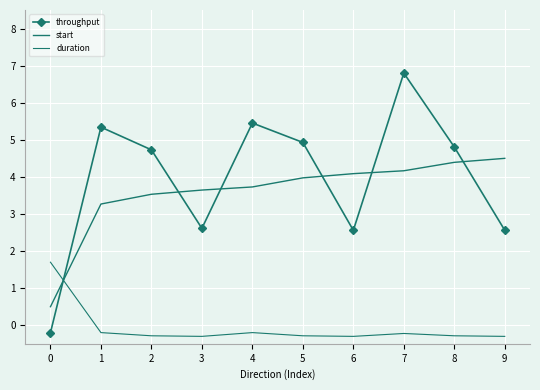

How many times do throughput and duration cross each other?

1